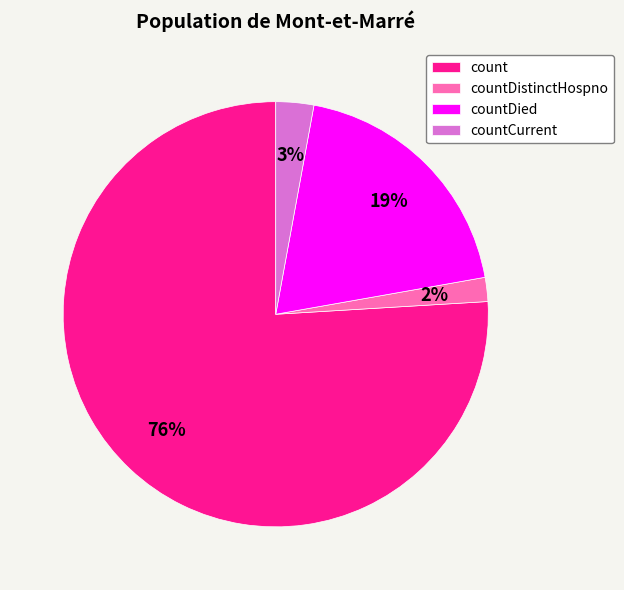

To the nearest percent, what is the average slice percentage?

25%